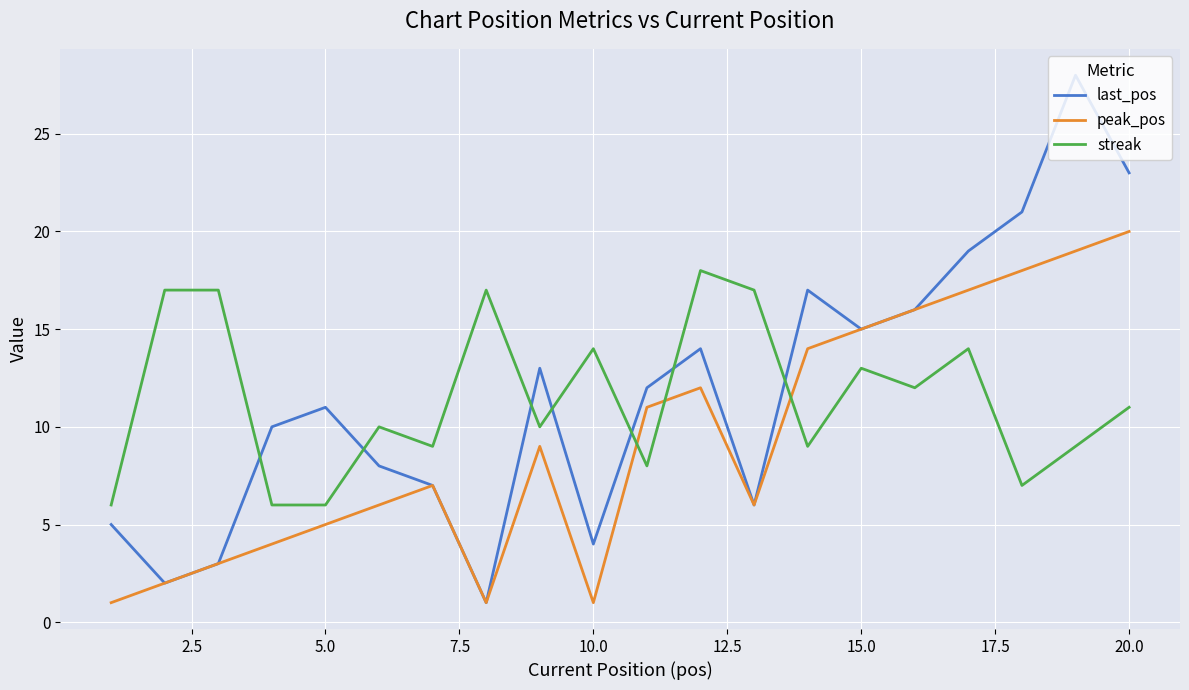

How many lines are shown in the chart?

3